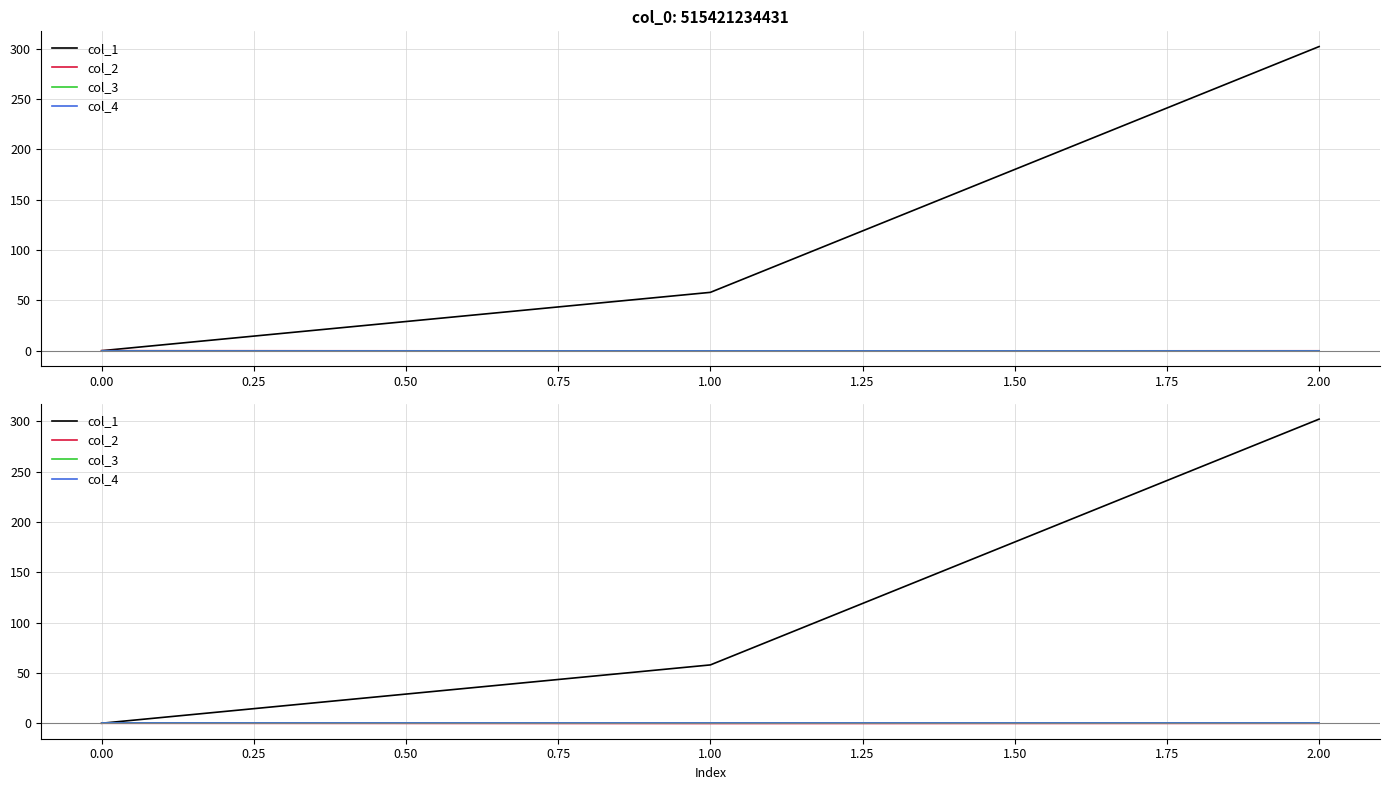

Which series has the widest spread of values?

col_1